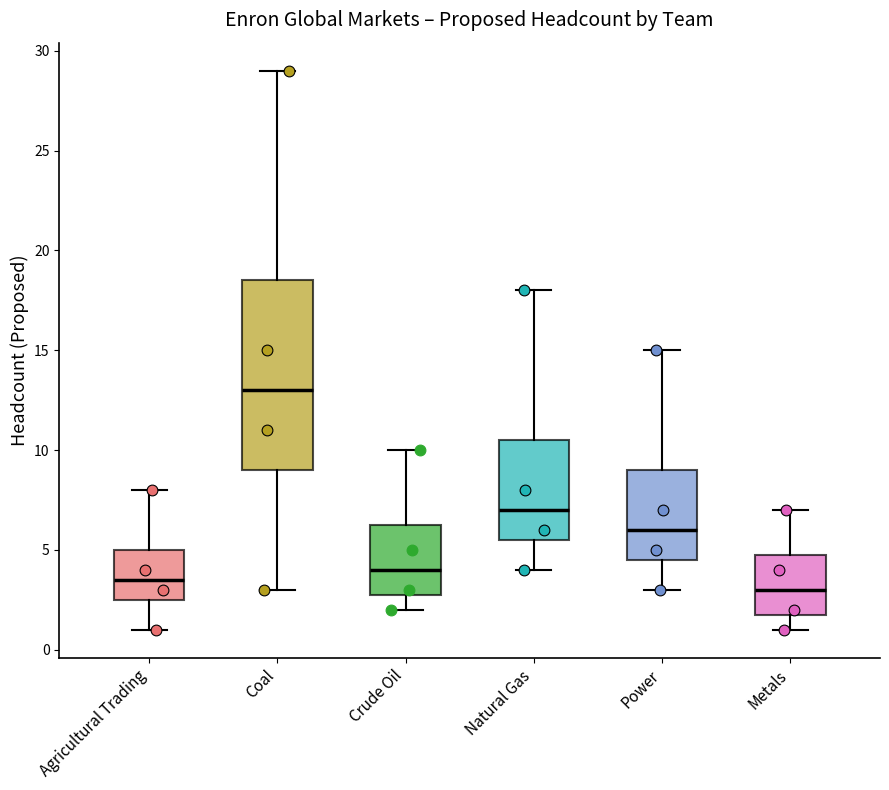

Comparing the boxes themselves (not the whiskers), which one is the tallest?

Coal